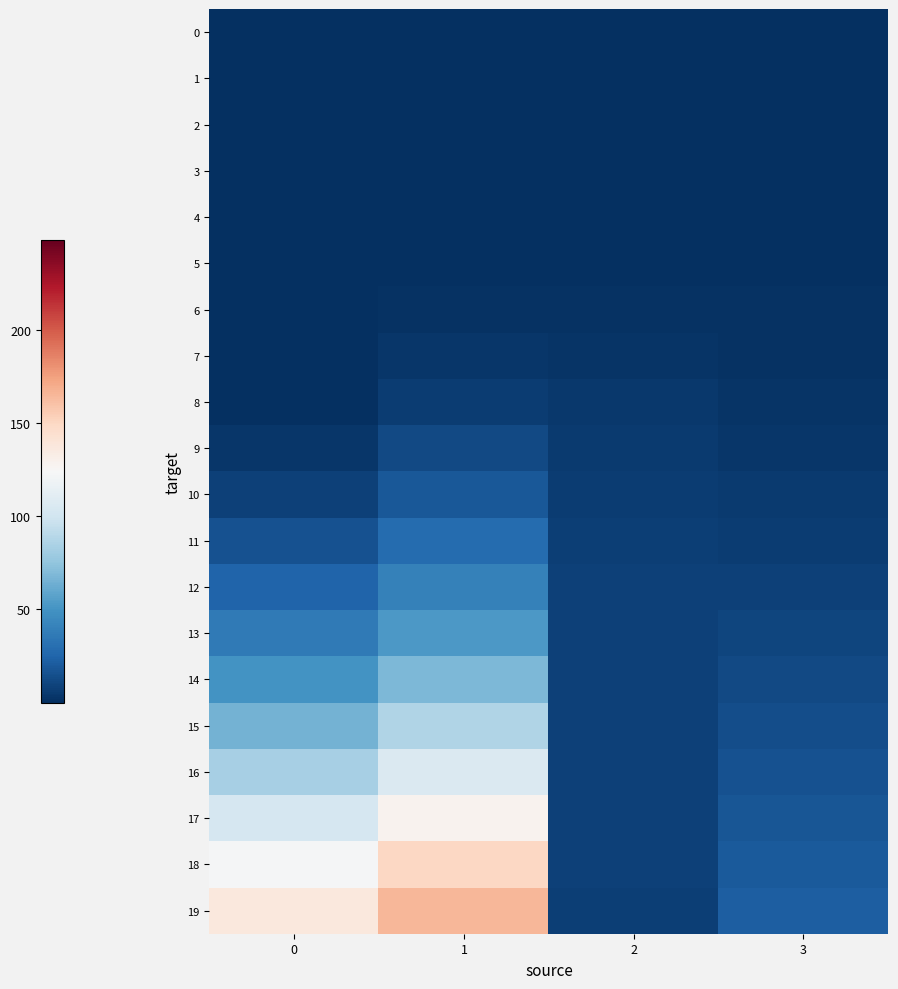

Which series changed the most between 2 and 3?

19